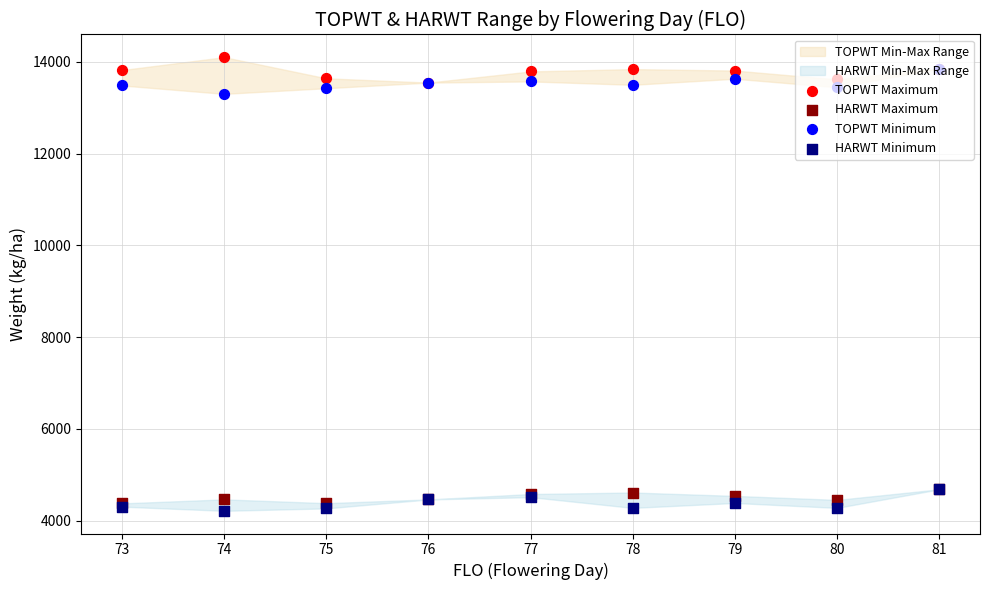

At which category is the sum across all series the highest?

81